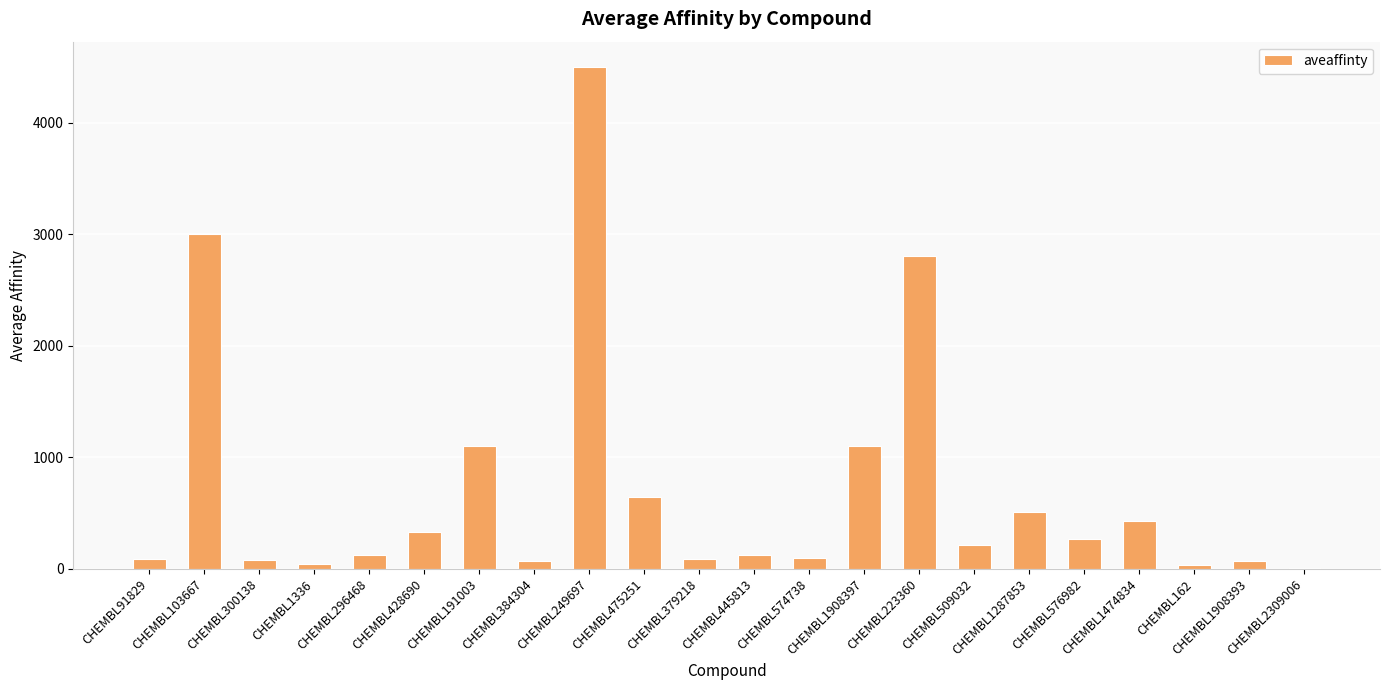

How many series are shown in this chart?

1